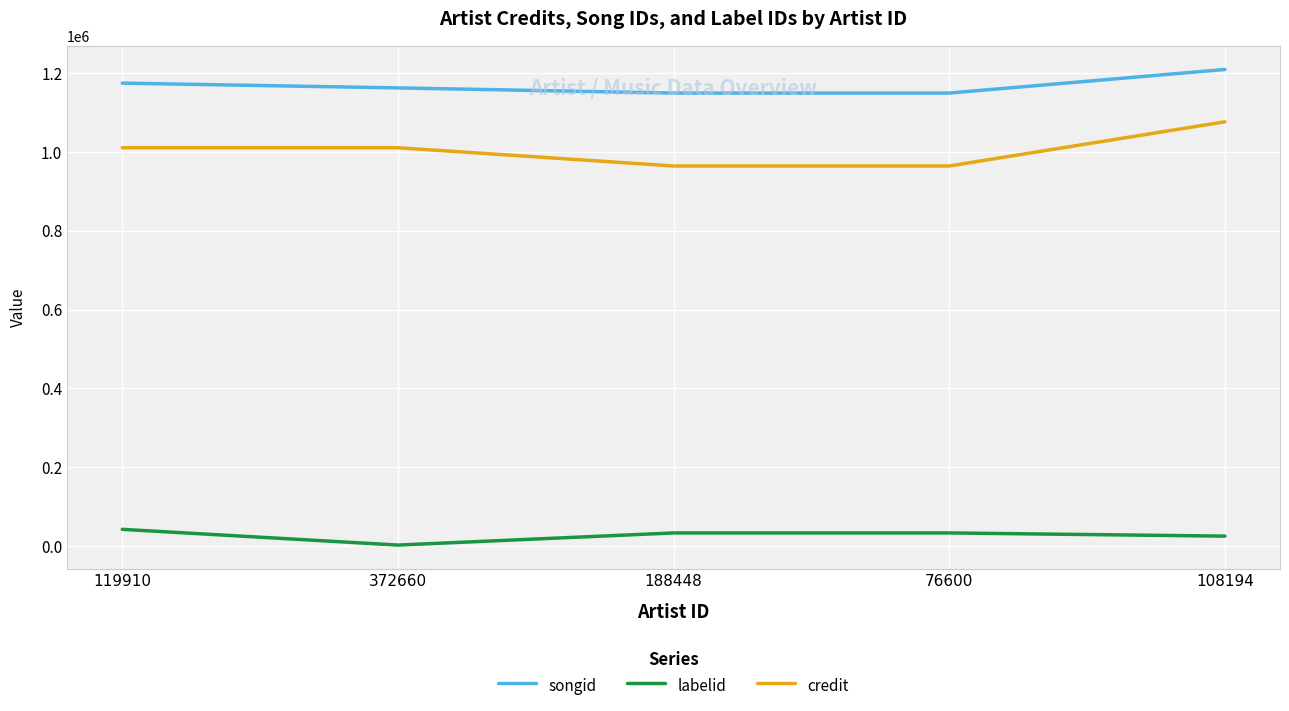

What is the difference between the credit values at 119910 and 76600?

46356